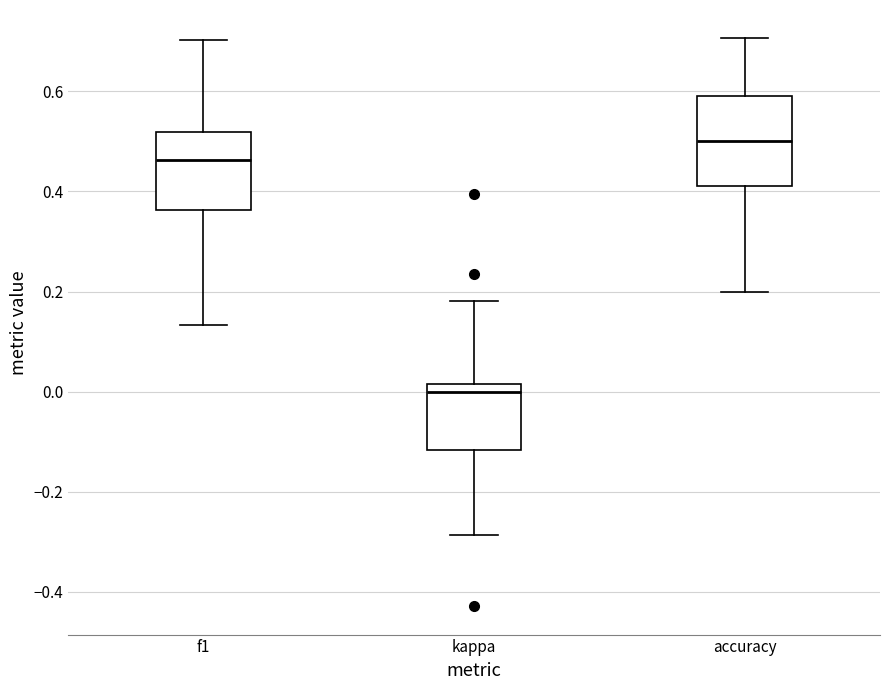

Where is the lower edge of the box for kappa on the y-axis? The values are not printed on the chart, so give them approximately, as read against the axis.

-0.12